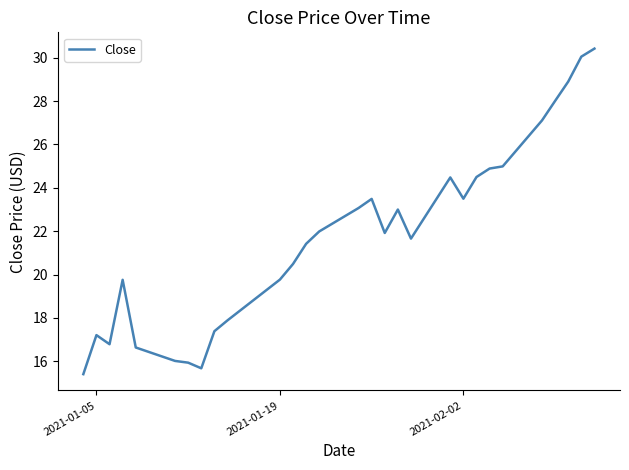

What is the maximum value shown in the chart?

30.4